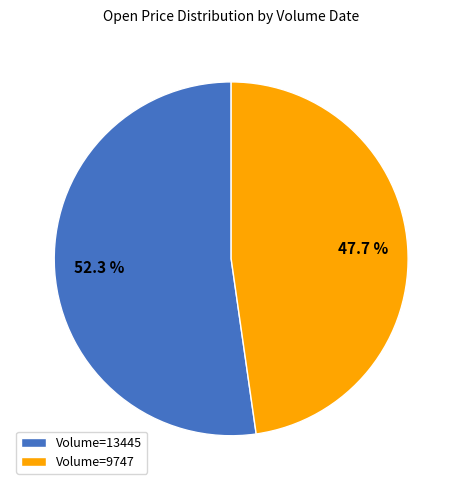

Which slice is the largest?

Volume=13445